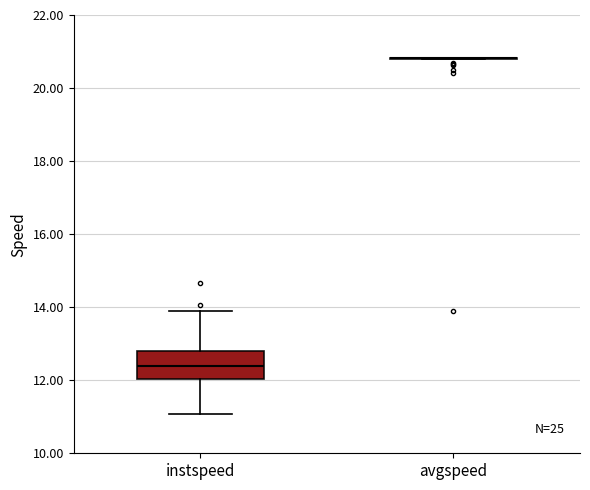

Where does the lower whisker of the box for instspeed end on the y-axis? The values are not printed on the chart, so give them approximately, as read against the axis.

11.0